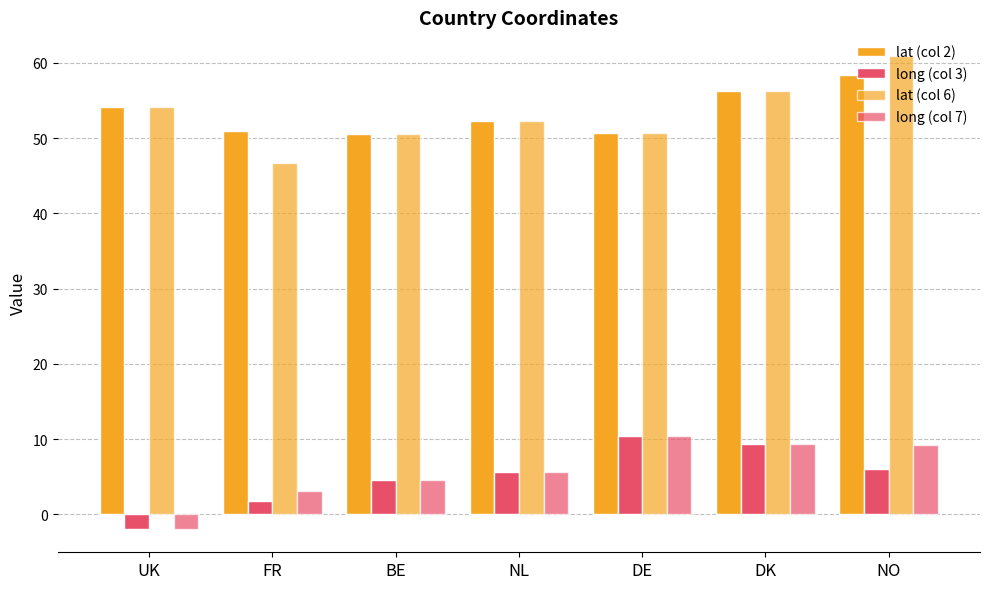

How many values in long (col 7) are below zero?

1